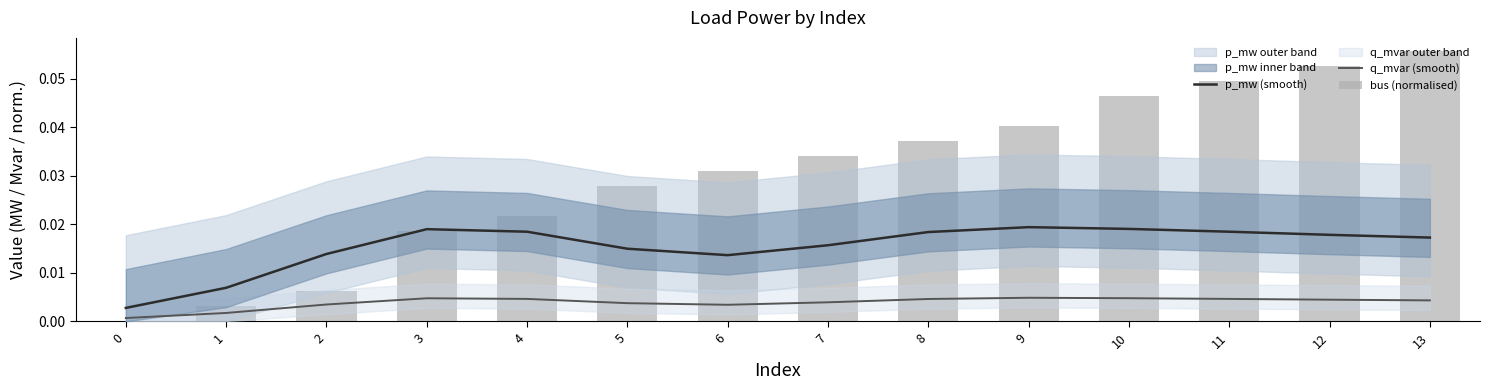

What are all the series names shown in the legend?

p_mw (smooth), q_mvar (smooth), bus (normalised)